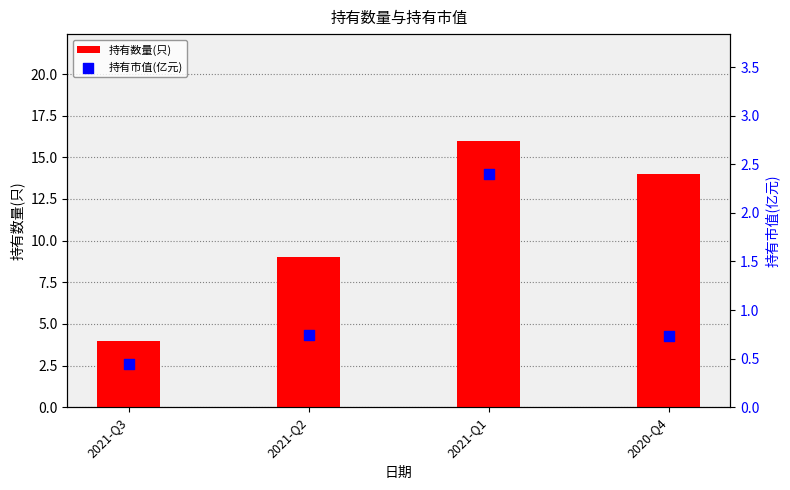

What are all the series names shown in the legend?

持有数量(只), 持有市值(亿元)